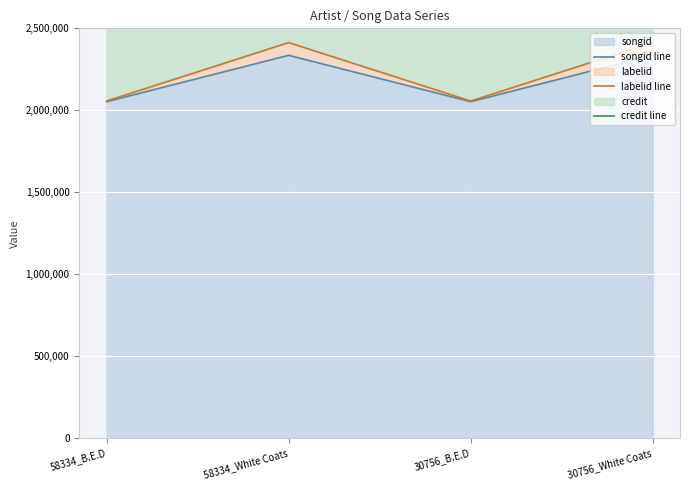

At which category is the sum across all series the highest?

58334_White Coats